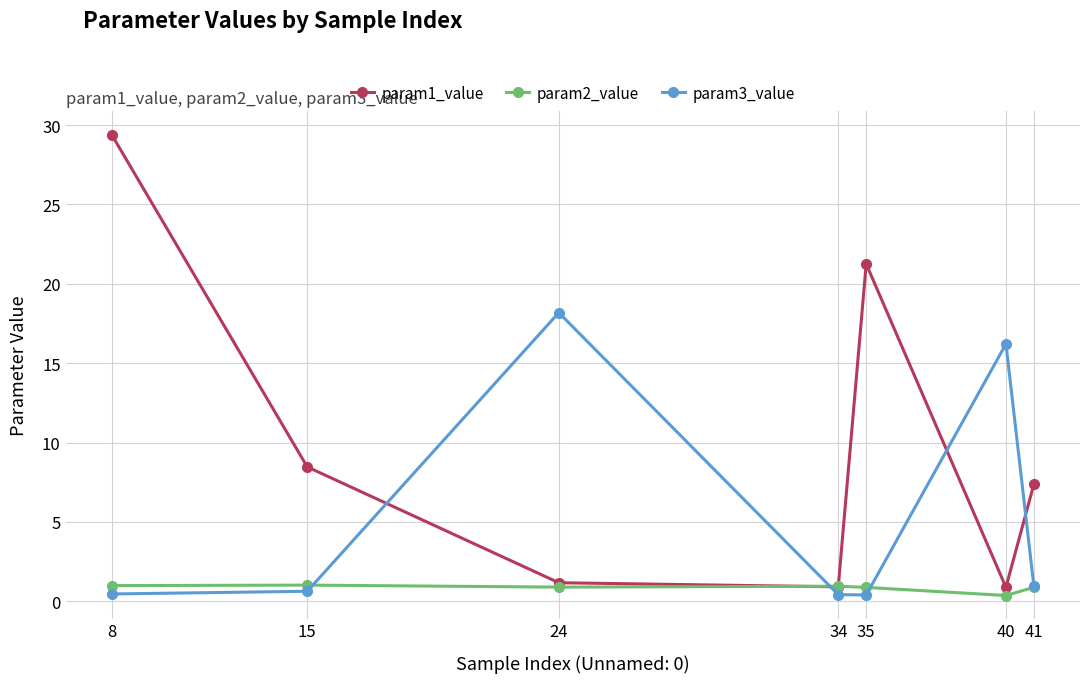

What are all the series names shown in the legend?

param1_value, param2_value, param3_value